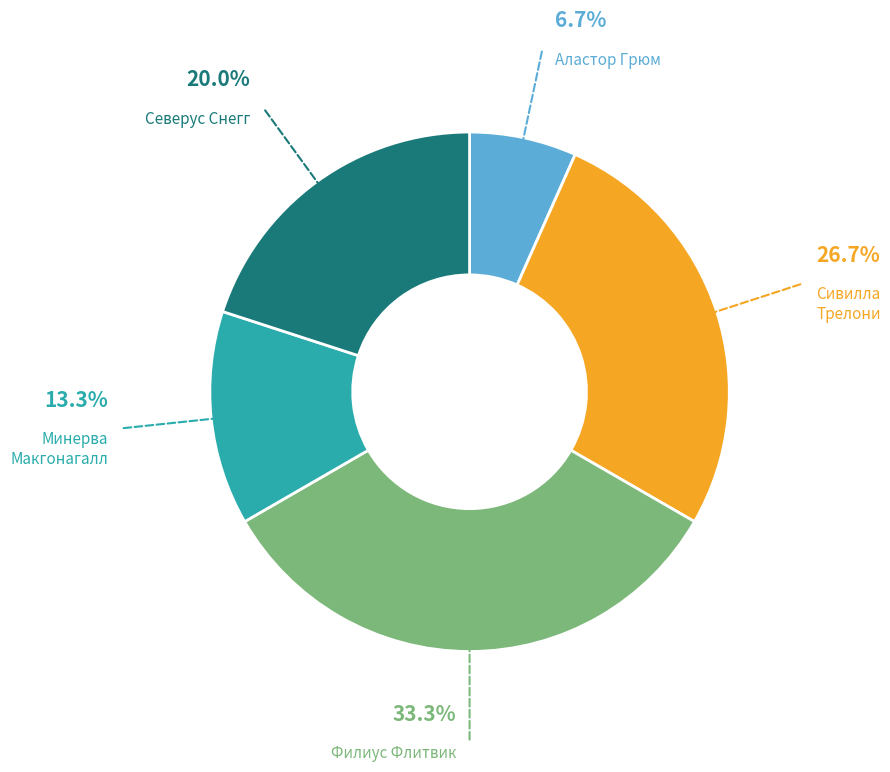

How many slices are in this pie chart?

5